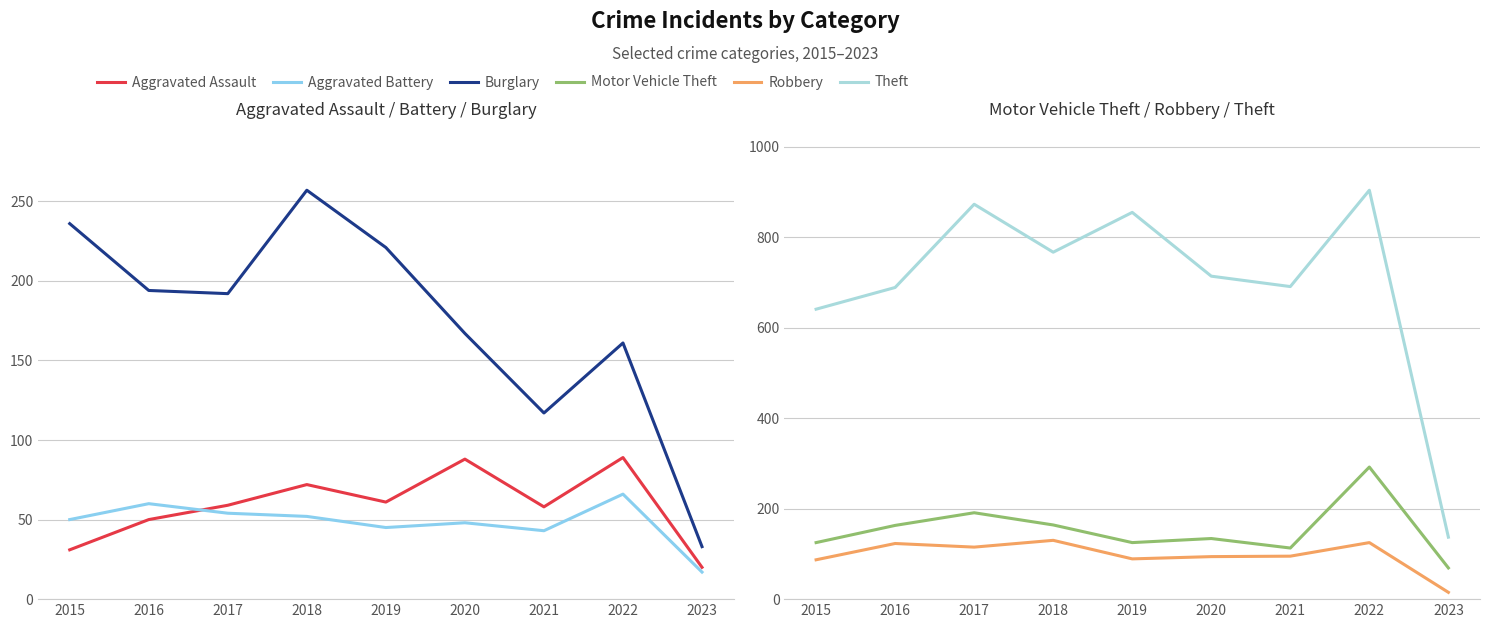

True or false: Aggravated Assault and Burglary intersect in this chart.

False